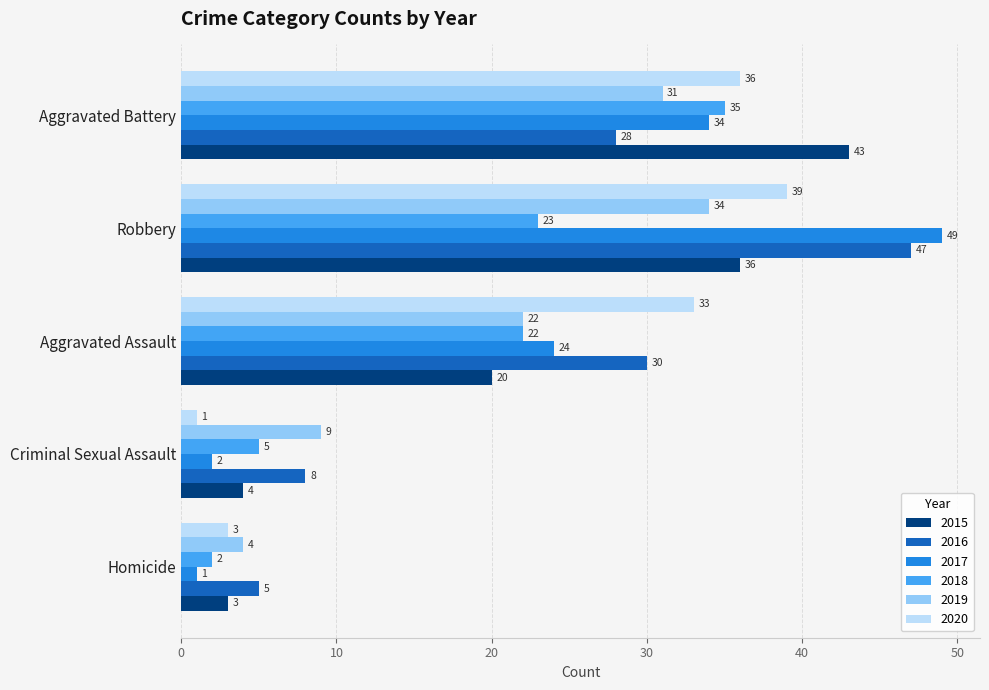

Is the value of 2020 at Aggravated Assault greater than the value of 2016 at Aggravated Assault?

Yes